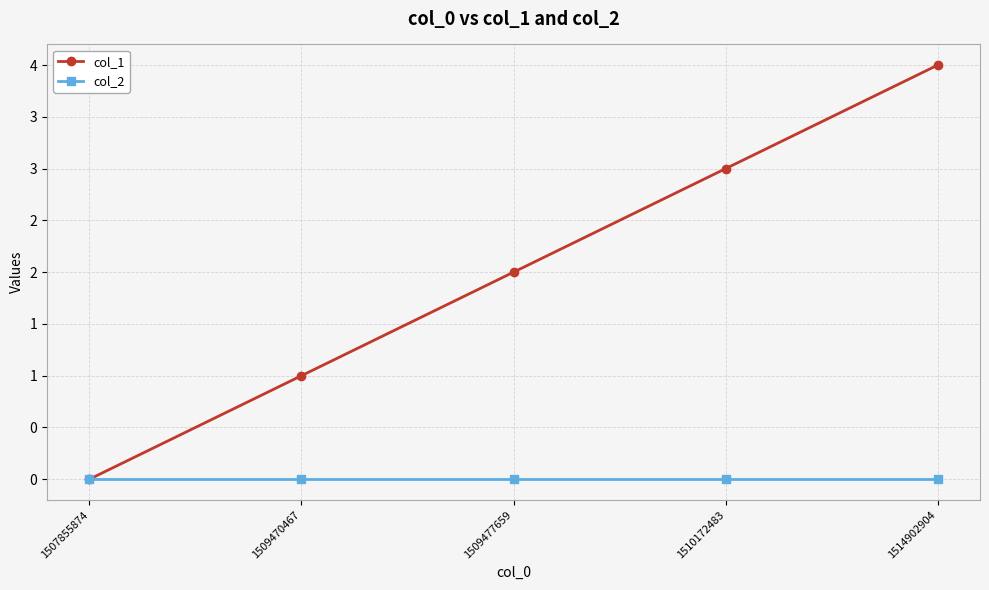

True or false: col_1 and col_2 cross at least once.

False